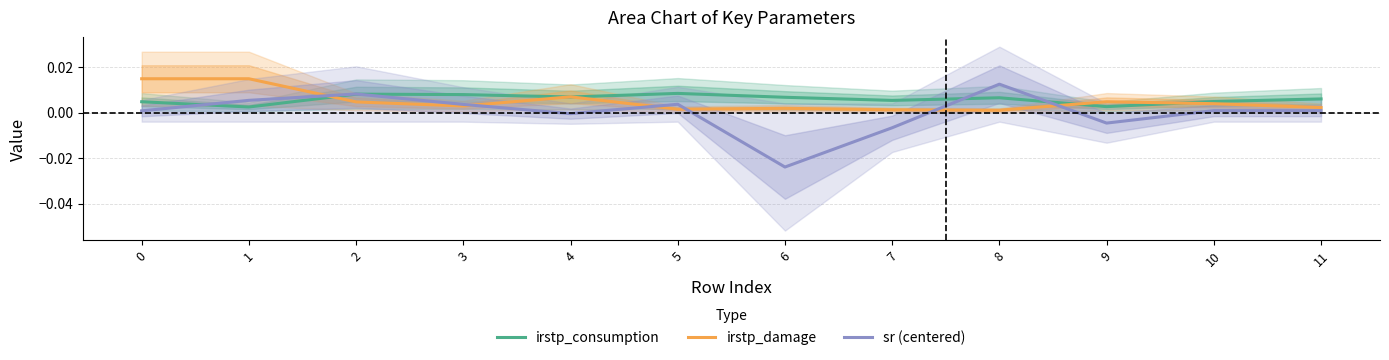

In sr (centered), how many points are lower than both neighbors (excluding endpoints)?

3